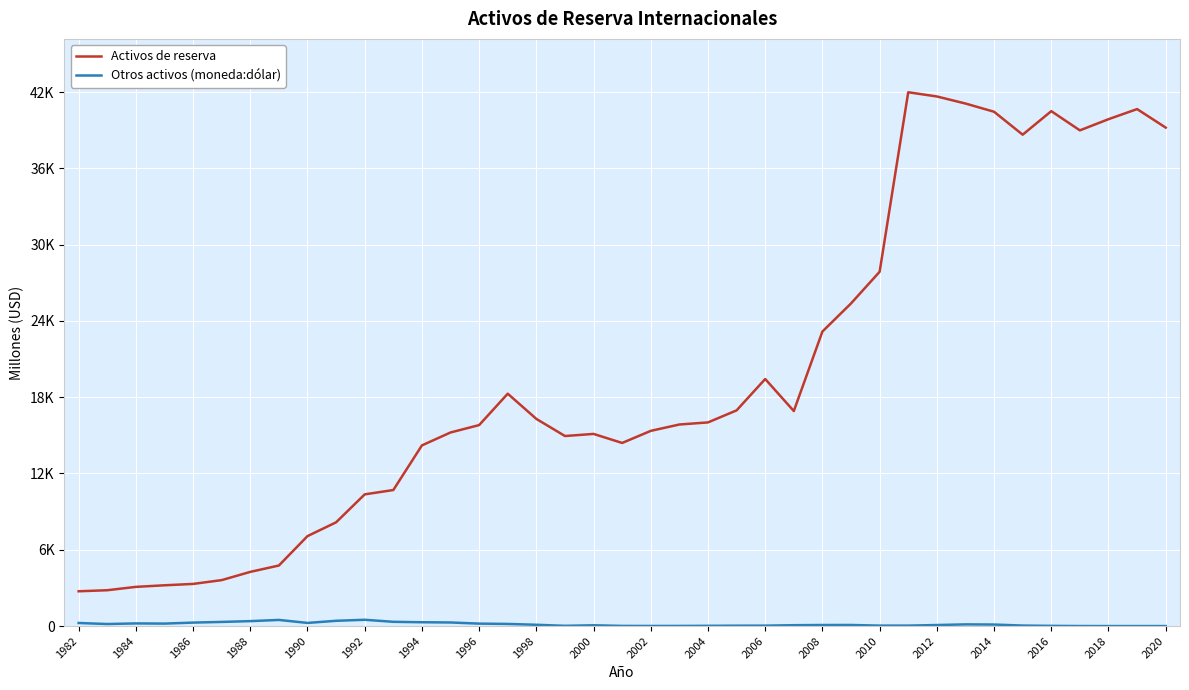

What are all the series names shown in the legend?

Activos de reserva, Otros activos (moneda:dólar)